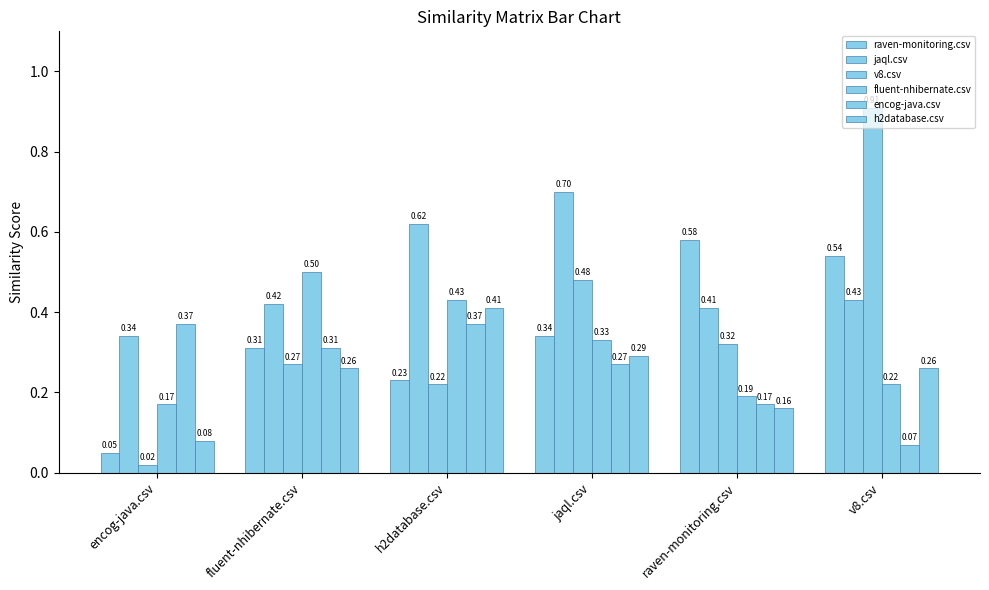

Between fluent-nhibernate.csv and jaql.csv, which series saw the biggest shift?

jaql.csv